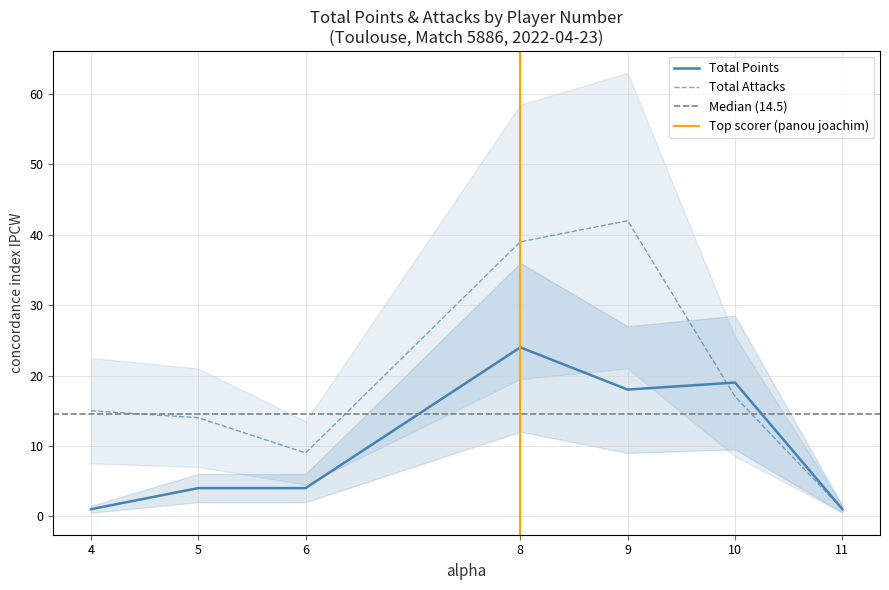

Is the value of Total Attacks at 11 greater than the value of Total Points at 5?

No